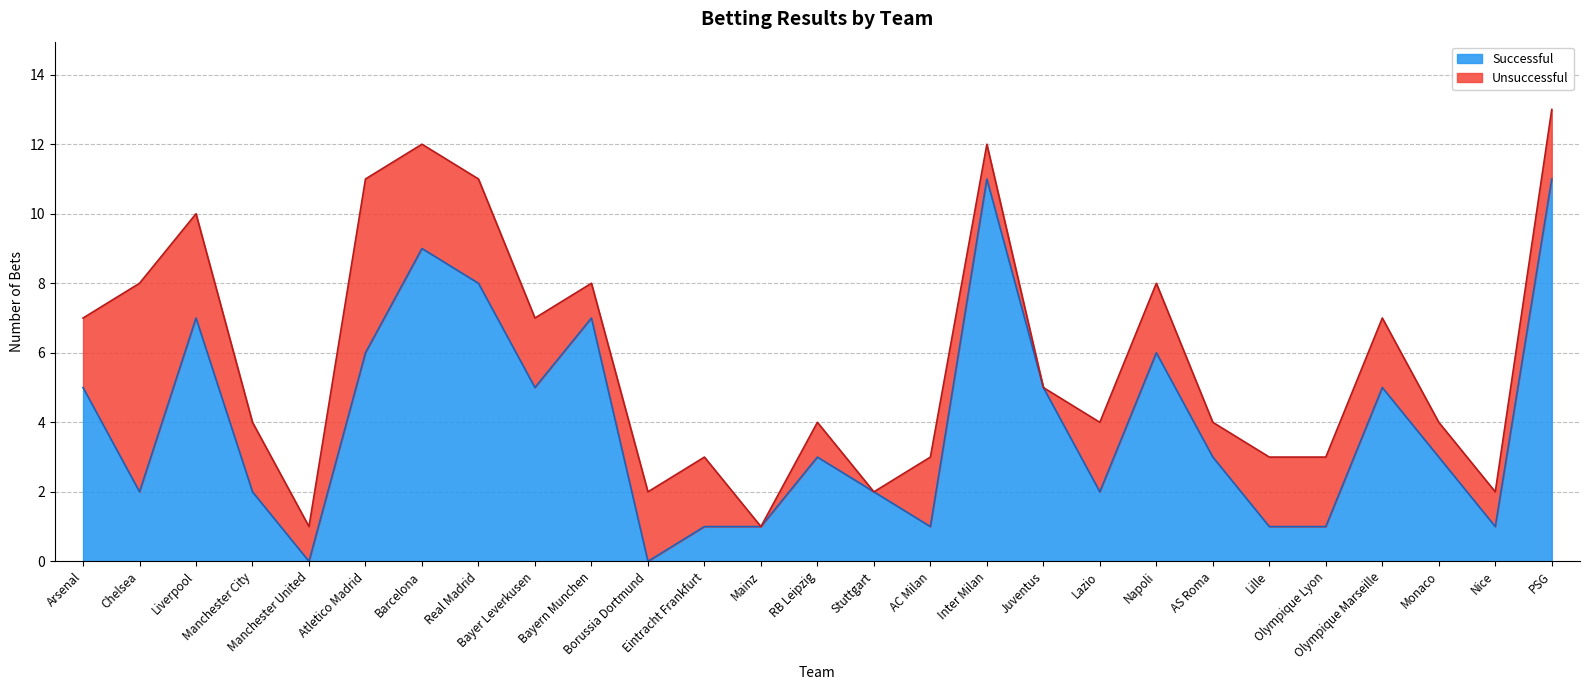

What is the sum of all values?

108